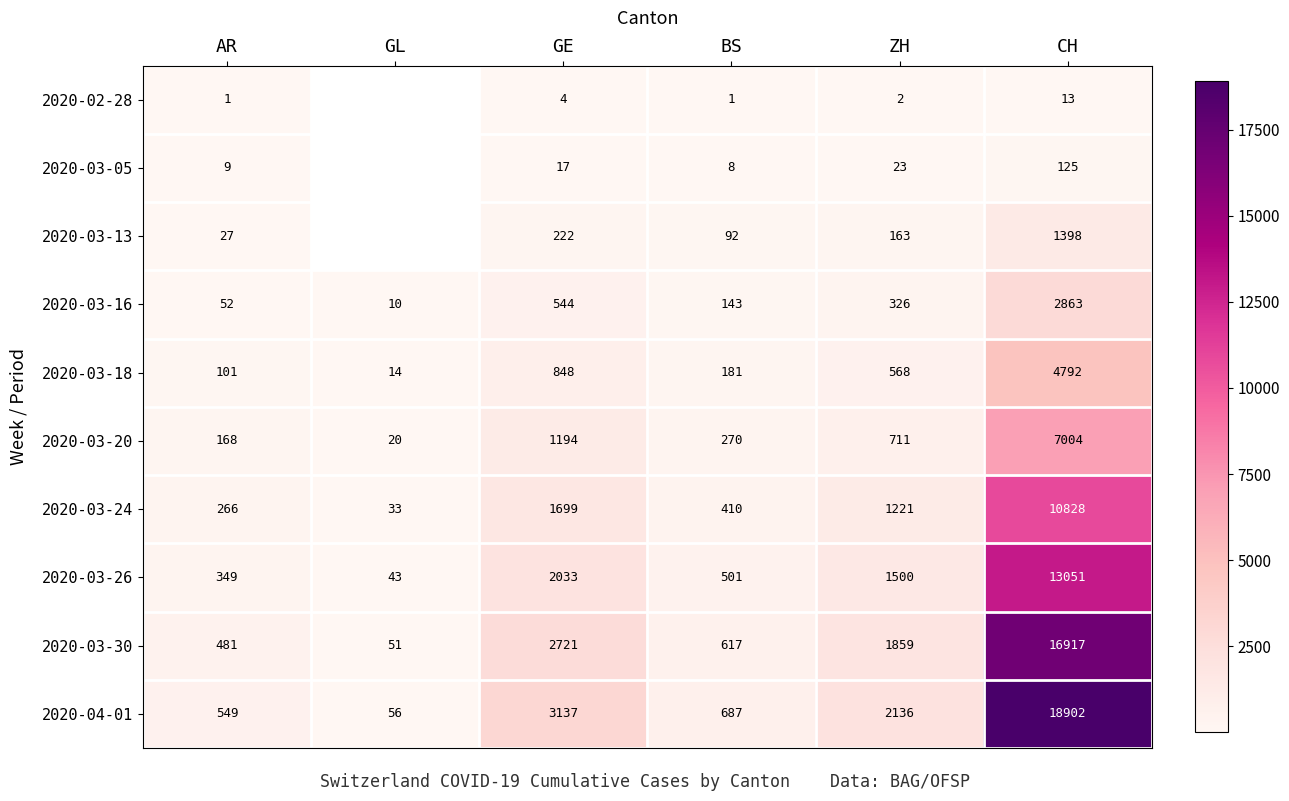

Between GE and CH, which series saw the biggest shift?

2020-04-01